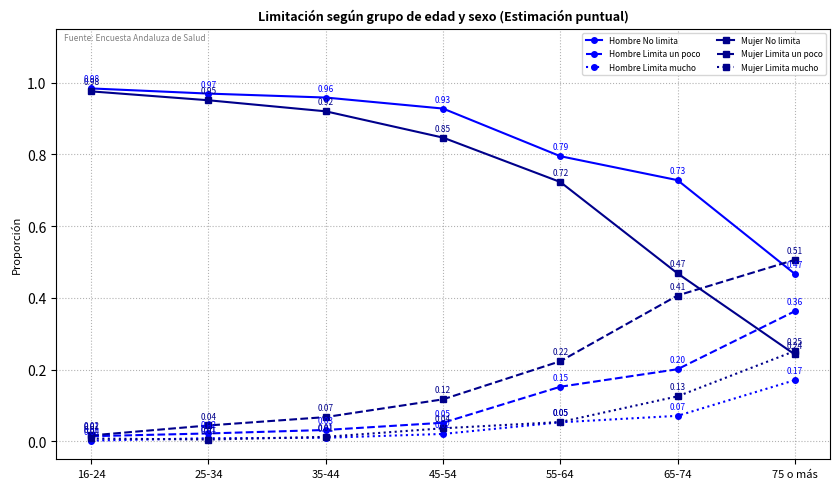

Between 16-24 and 75 o más, which series saw the biggest shift?

Mujer No limita